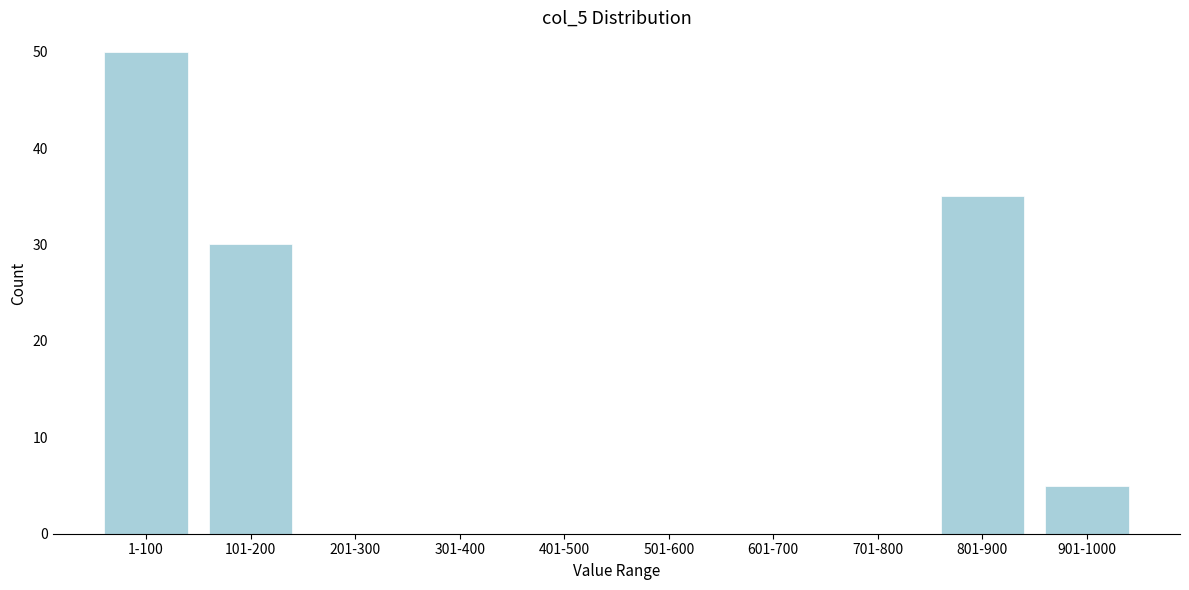

Reading left to right, list all the values displayed in this chart.

1-100=50	101-200=30	201-300=0	301-400=0	401-500=0	501-600=0	601-700=0	701-800=0	801-900=35	901-1000=5